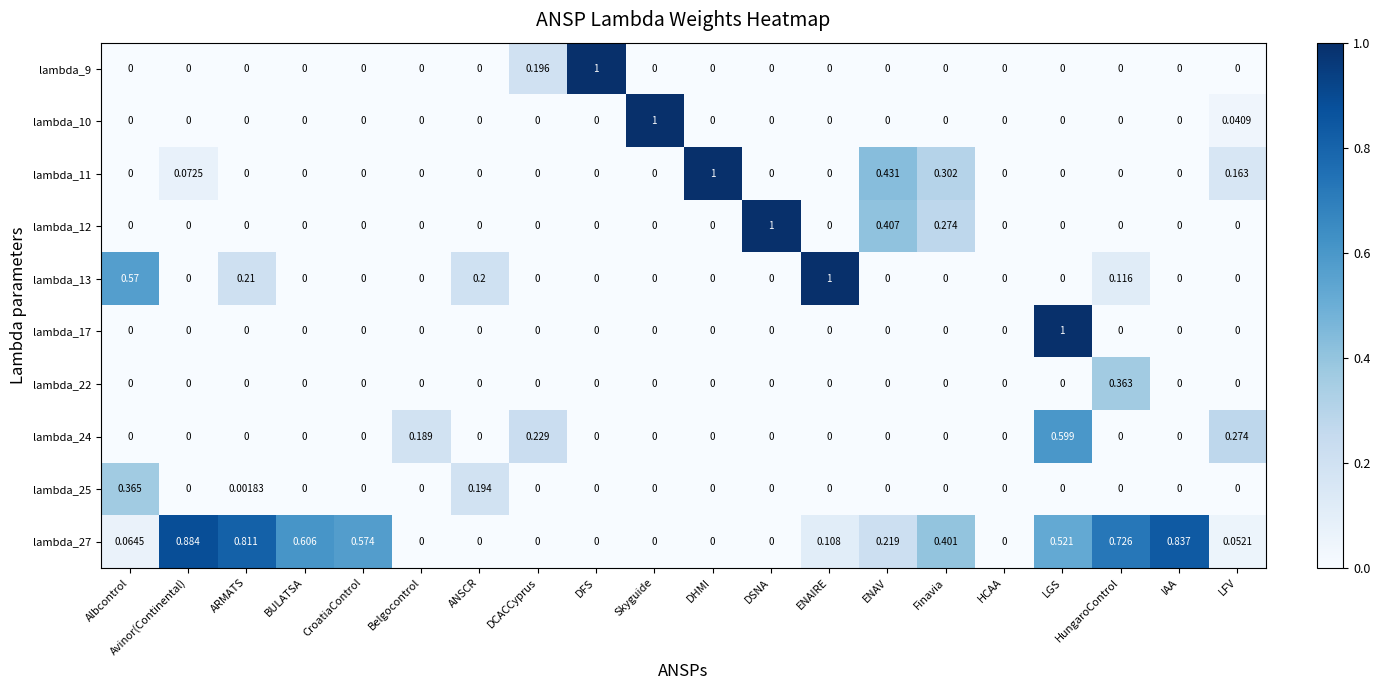

At which category is the sum across all series the highest?

LGS